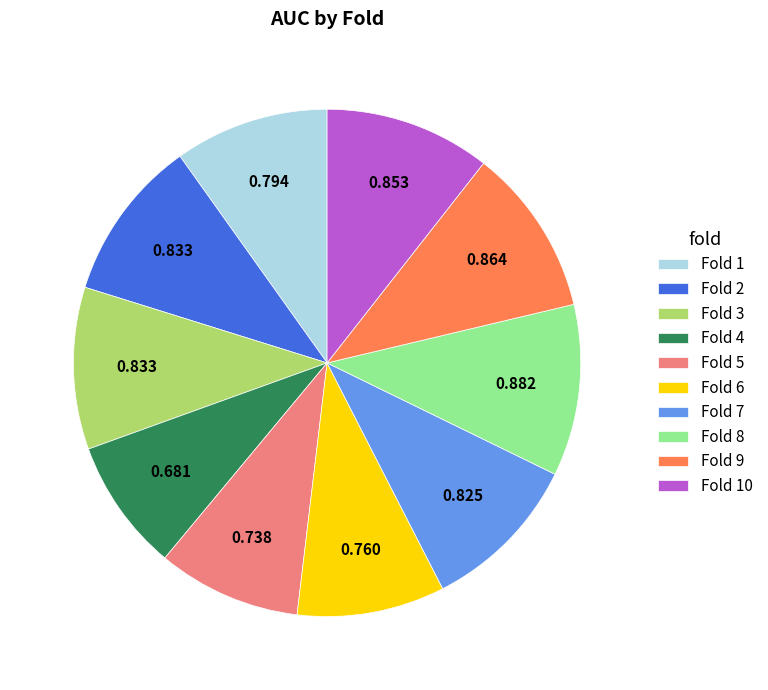

Combined, do Fold 7 and Fold 1 account for over 50%?

No